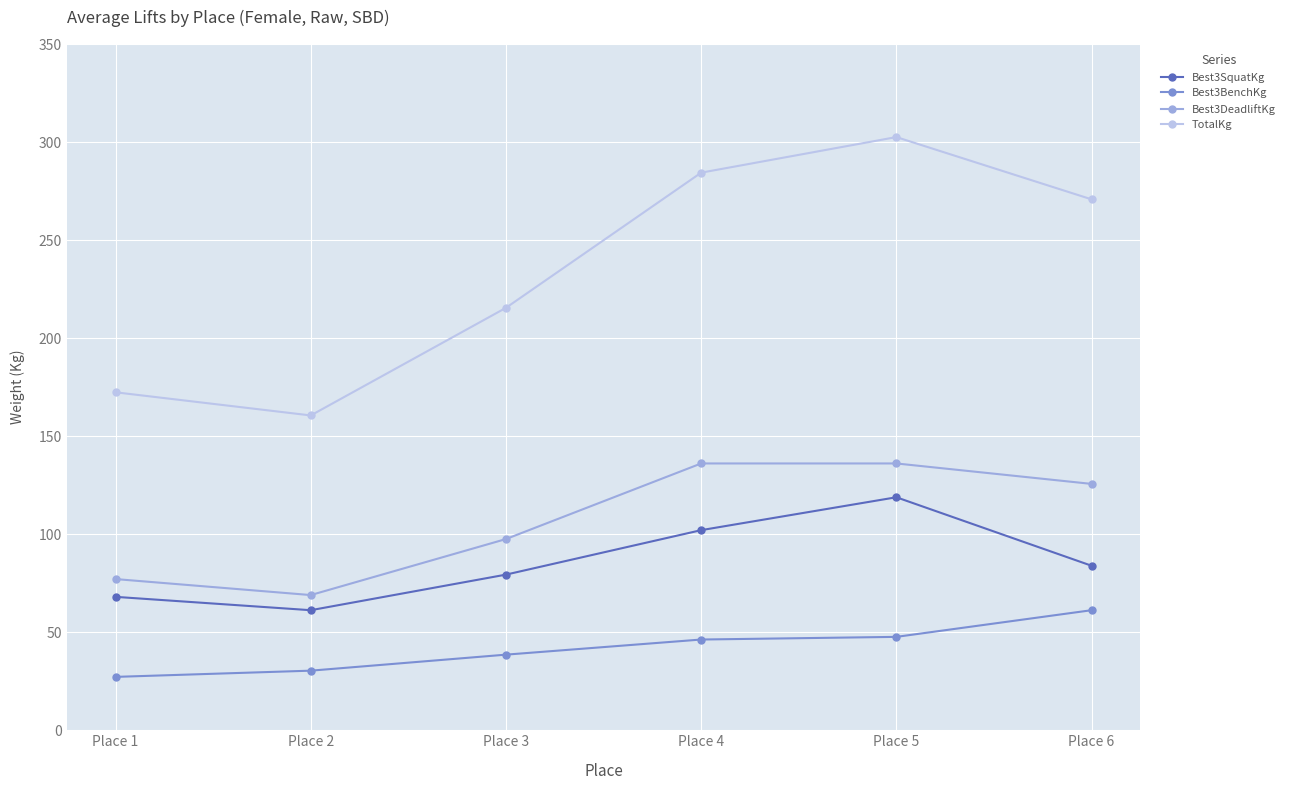

At how many categories does at least one series exceed 80?

6